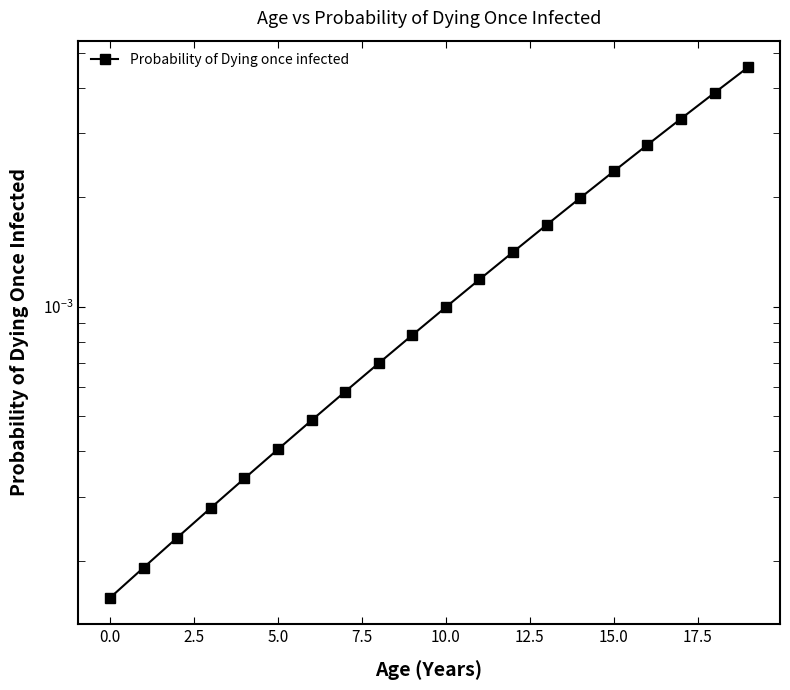

The value at 18 is 0.0. True or false?

False